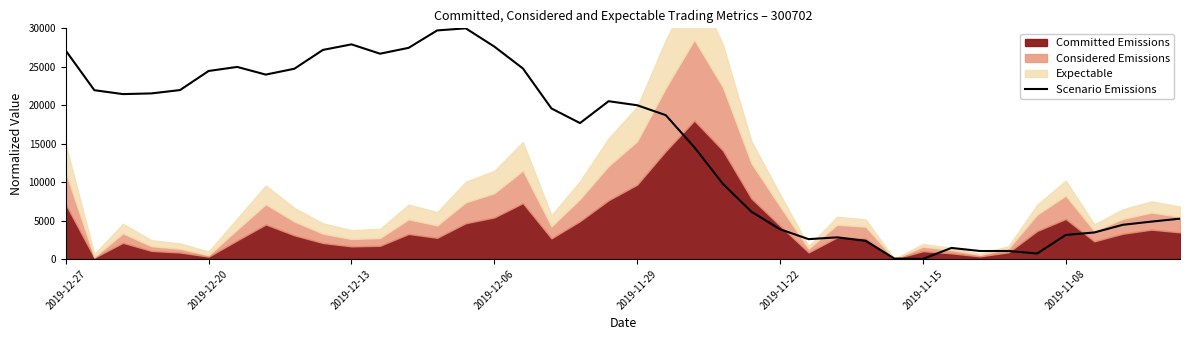

What is the approximate value at 33?

1033.2